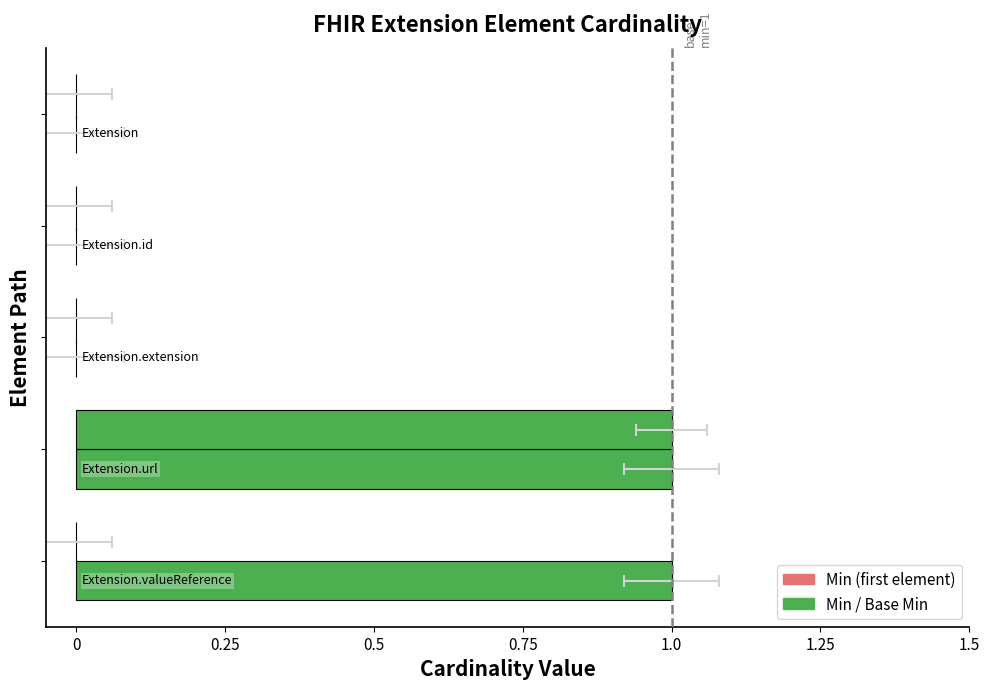

Is the value of Min at 0 greater than the value of Base Min at 0?

No